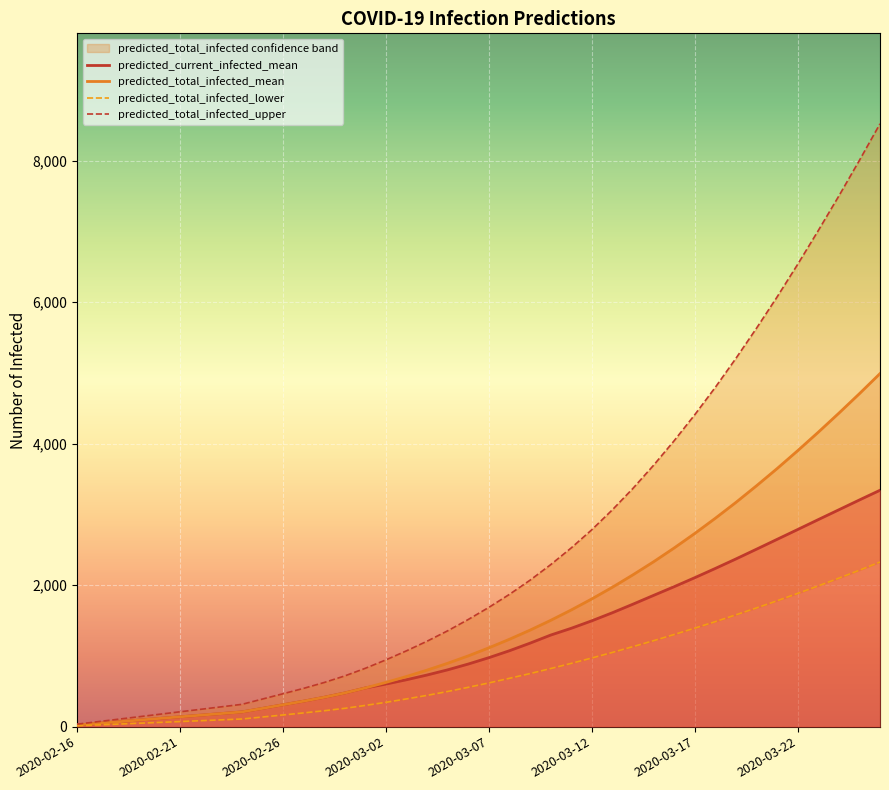

List the series in order of their peak value, lowest first.

predicted_total_infected_lower, predicted_current_infected_mean, predicted_total_infected_mean, predicted_total_infected_upper